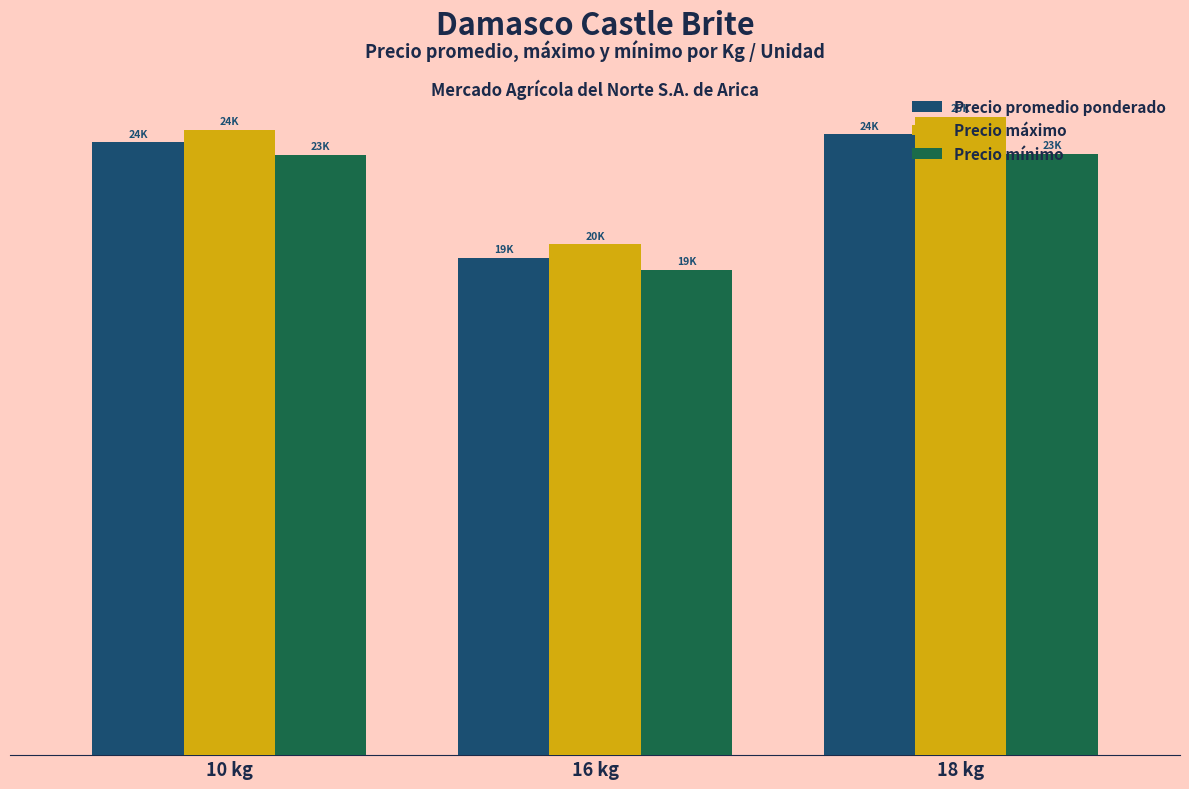

What are all the series names shown in the legend?

Precio promedio ponderado, Precio máximo, Precio mínimo